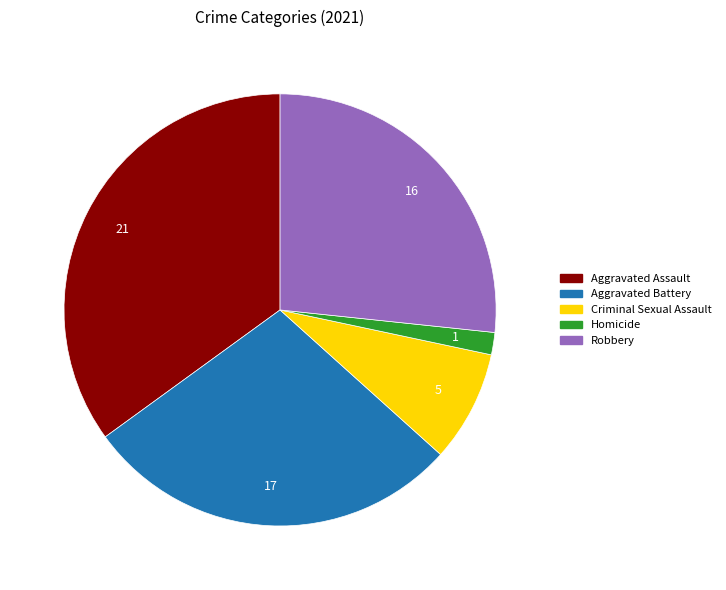

Approximately how many times larger is the value at Aggravated Battery compared to Homicide?

17.0